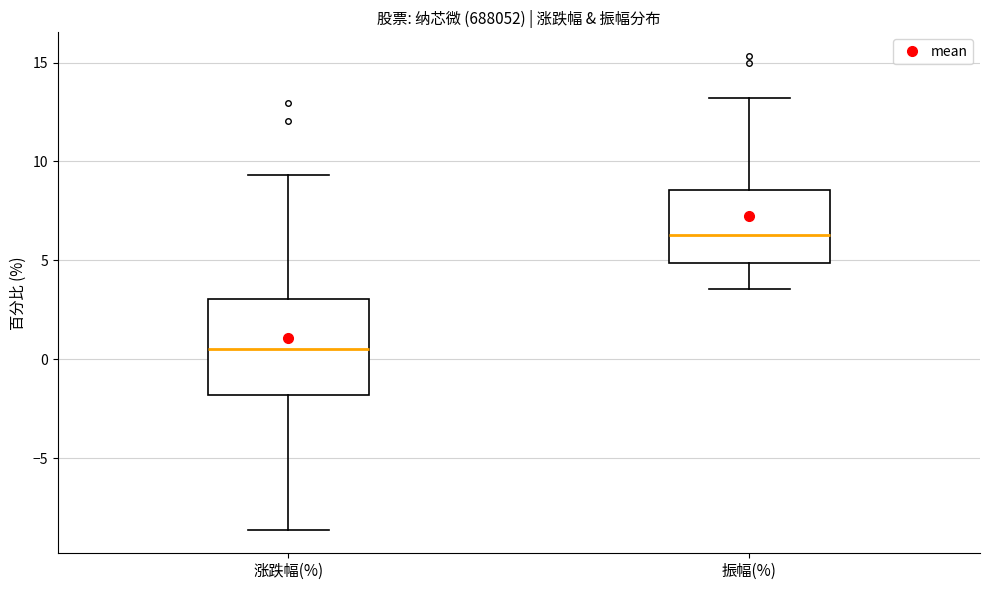

Where does the median line of the box for 涨跌幅(%) sit on the y-axis? The values are not printed on the chart, so give them approximately, as read against the axis.

0.5